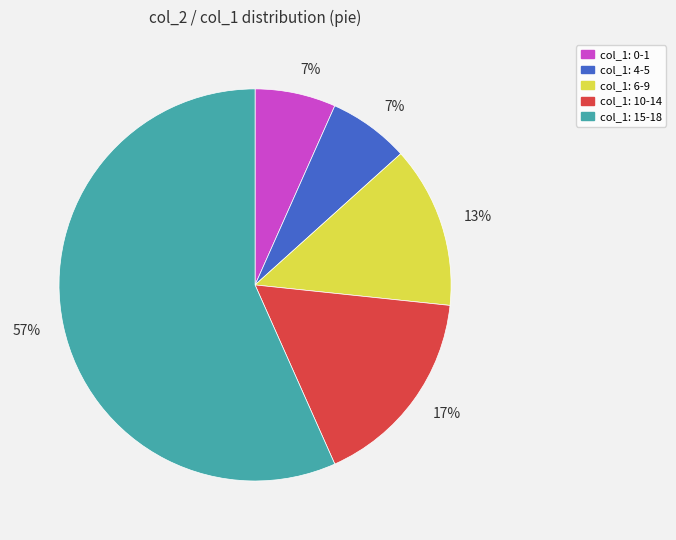

To the nearest percent, what is the difference between the largest and smallest slice percentages?

50%